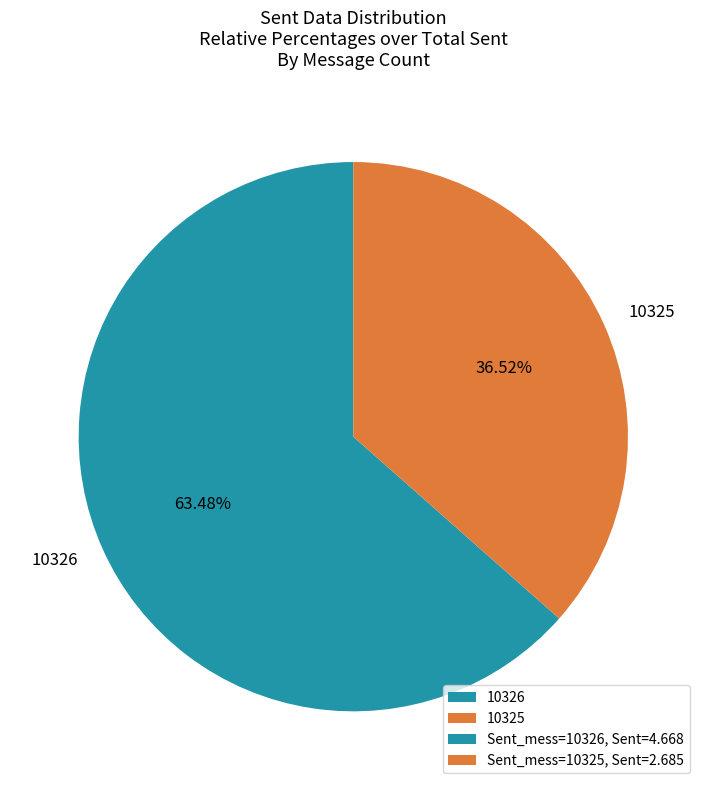

Which category has the biggest portion of the pie?

10326